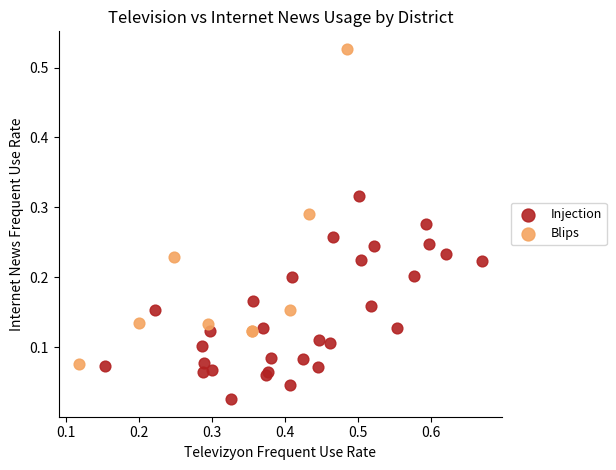

What are all the series names shown in the legend?

Injection, Blips